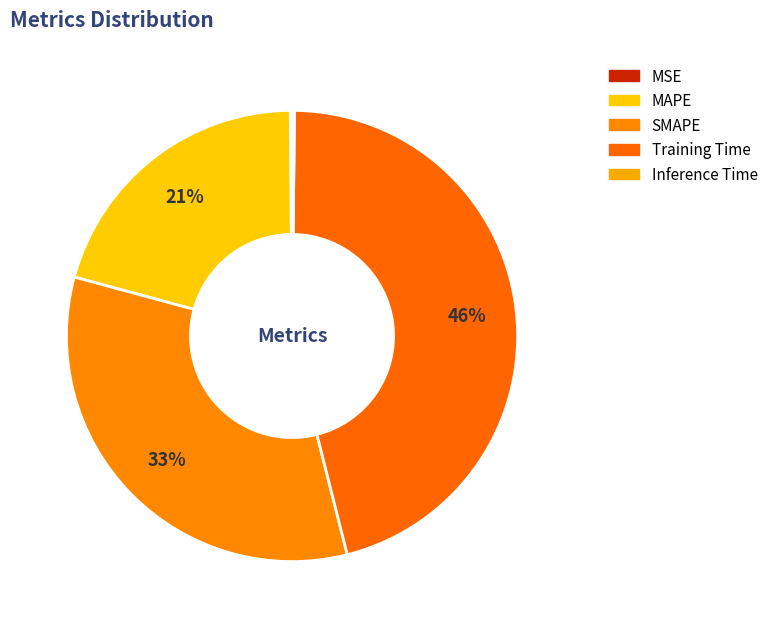

Combined, what portion of the pie is Training Time and SMAPE?

79.0%